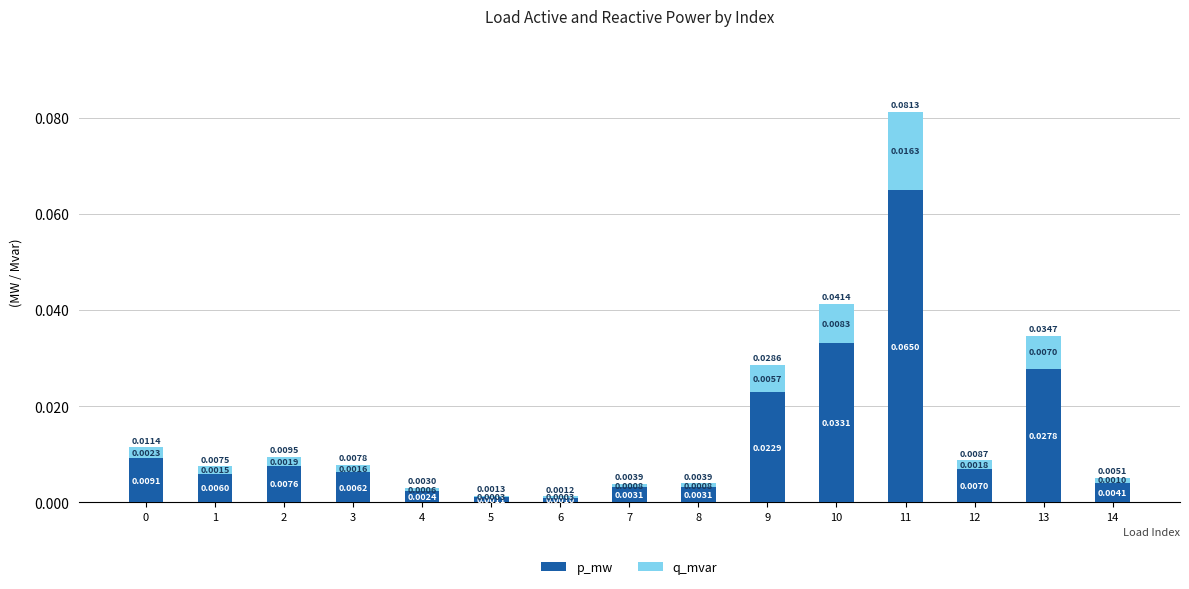

At which category is the sum across all series the highest?

11